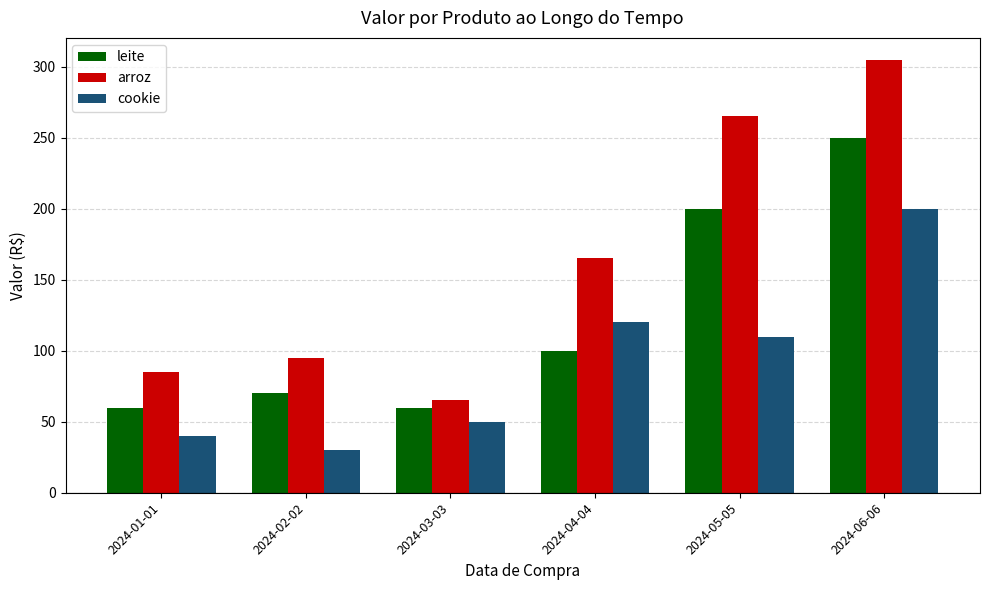

What is the maximum value shown in the chart?

305